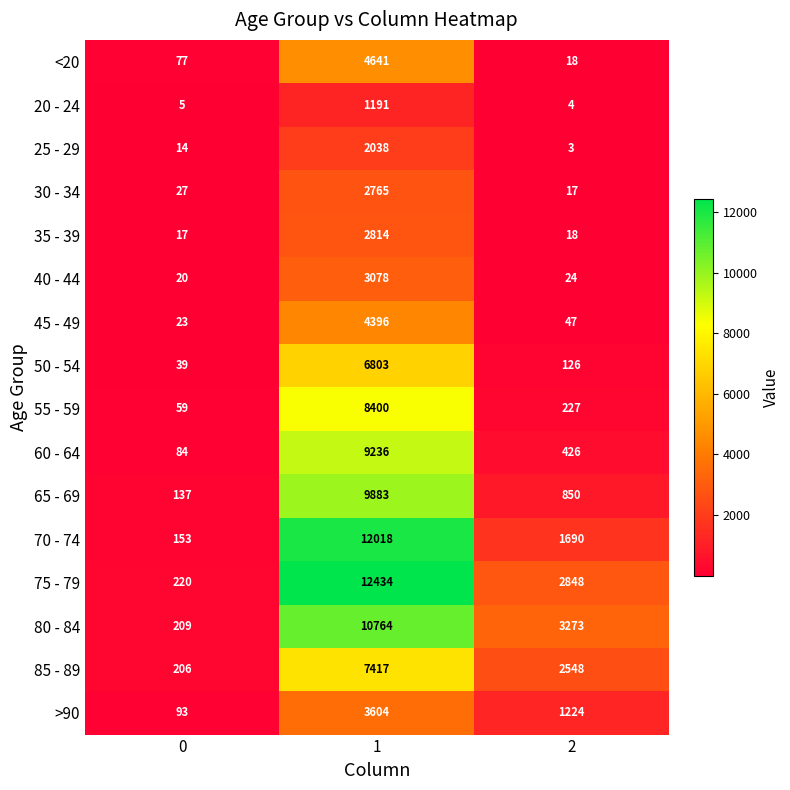

What is the sum of the 80 - 84 values at 1 and 2?

14037